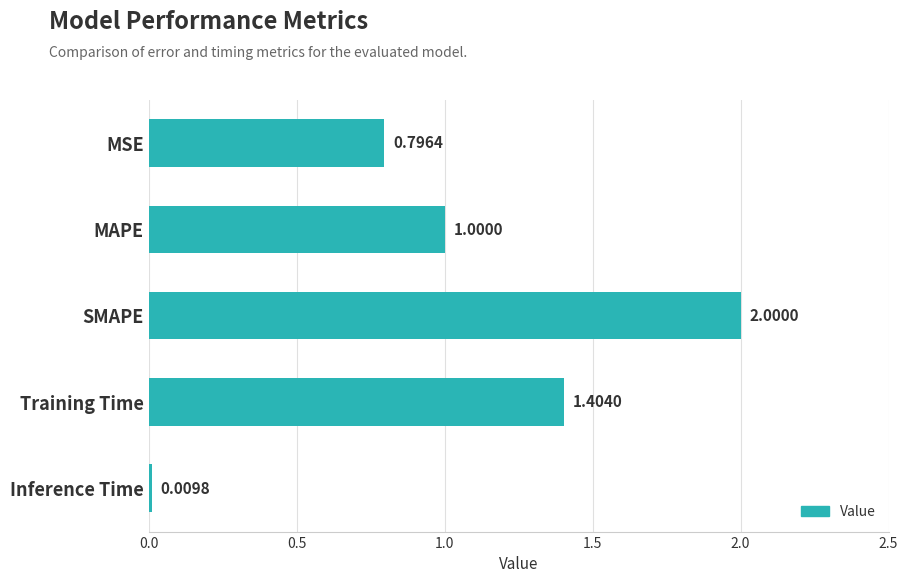

How many series are shown in this chart?

1